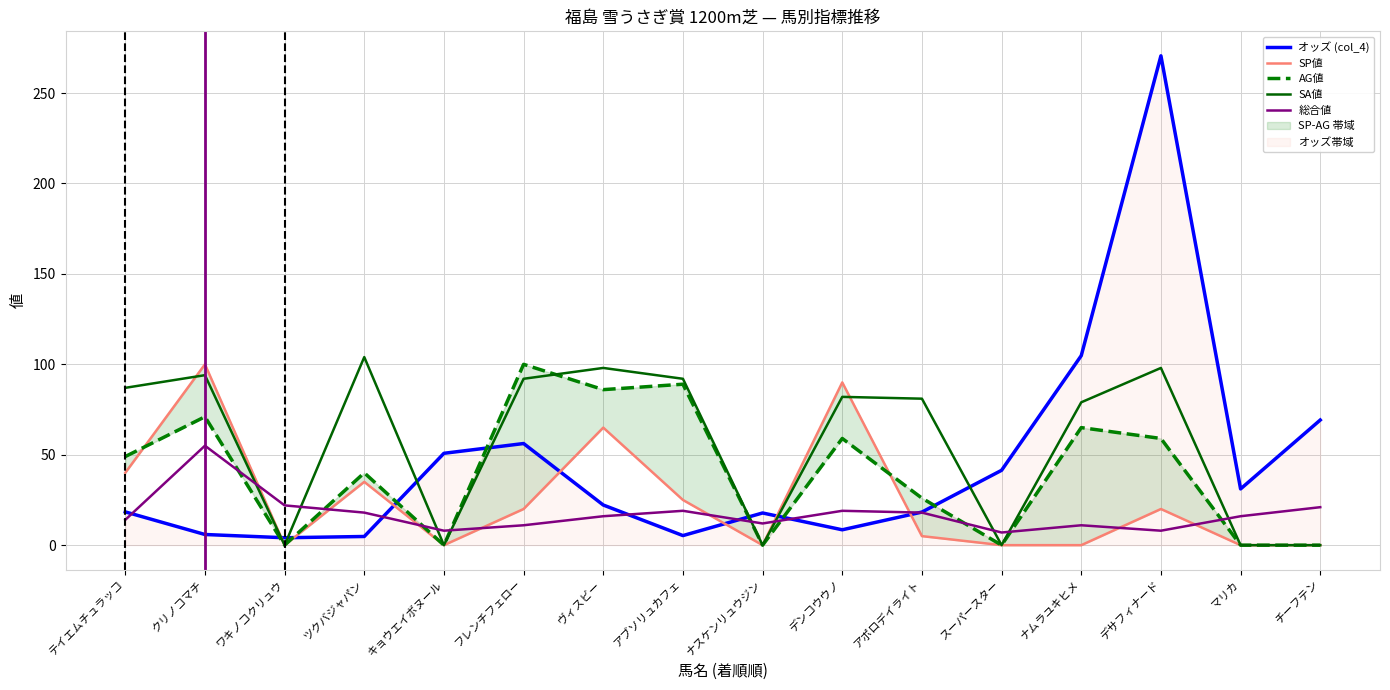

How many interior local peaks does the オッズ (col_4) series have?

3